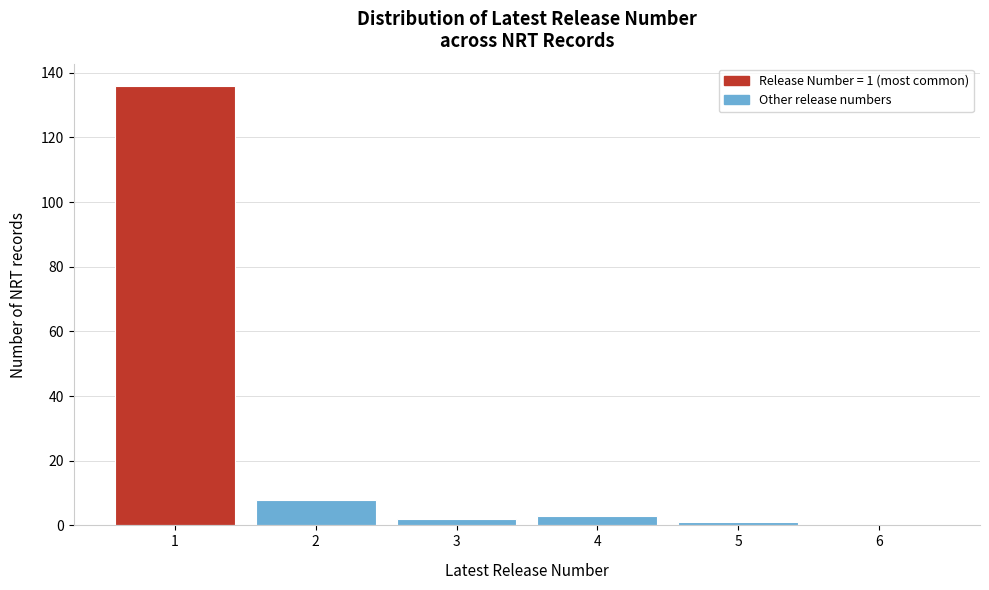

Which range on the x-axis has the tallest bar?

0.5 to 1.5